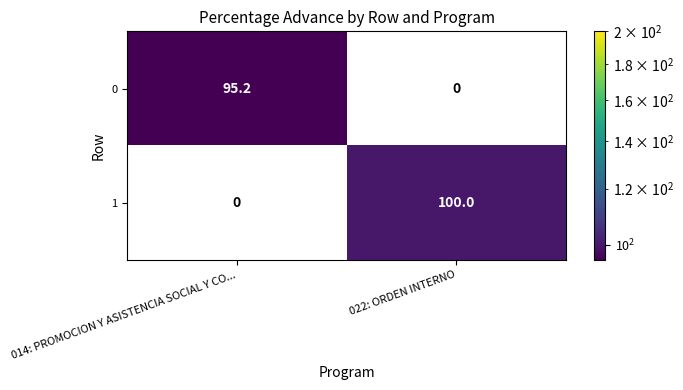

What is the sum of all 0 values?

95.2